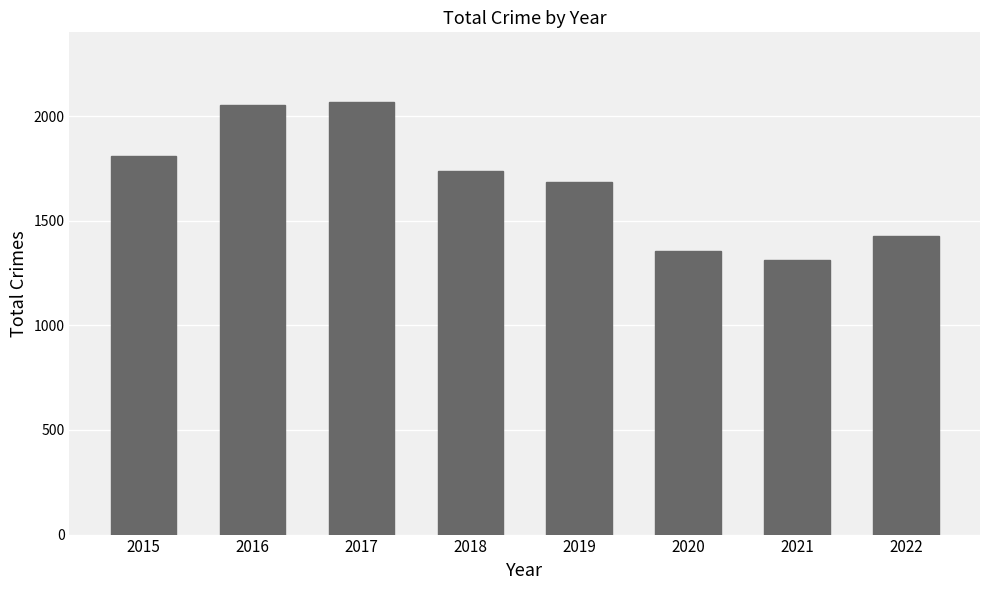

How many bars are there in total?

8